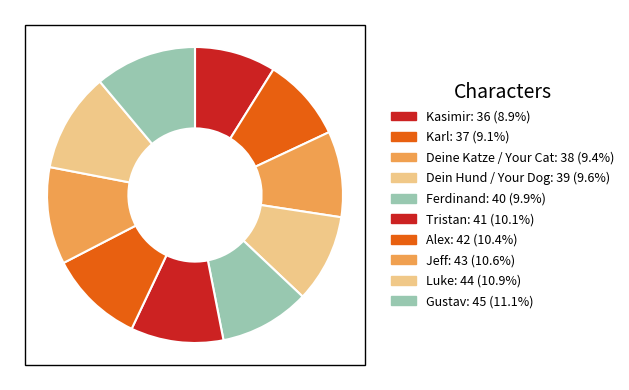

Between Dein Hund / Your Dog and Tristan, which is larger?

Tristan